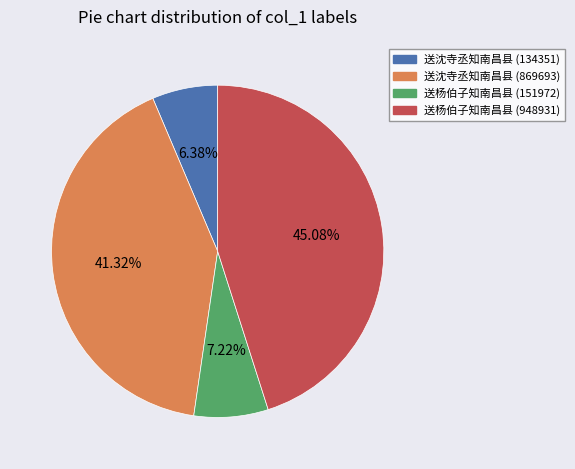

Does 送沈寺丞知南昌县 (134351) represent more than half of the total?

No